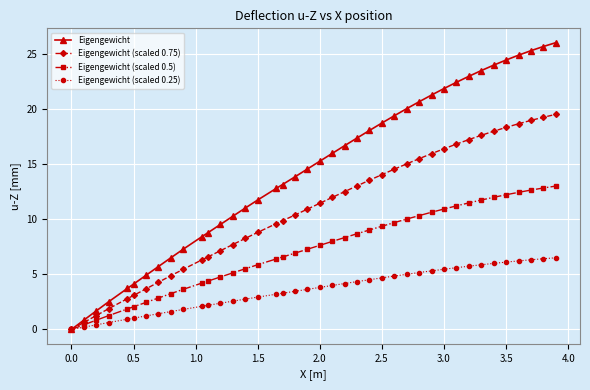

Which series has the largest total across all categories?

Eigengewicht